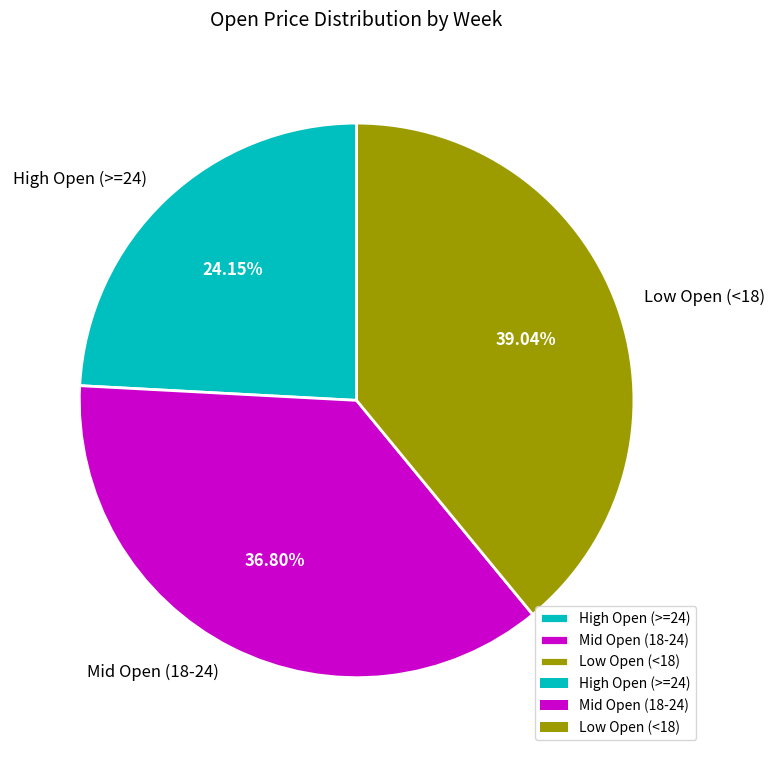

Approximately how many times larger is the value at High Open (>=24) compared to Mid Open (18-24)?

0.7